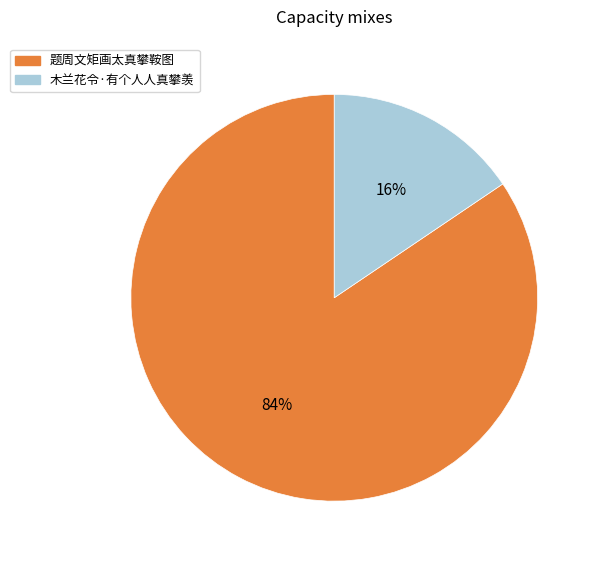

To the nearest percent, what percentage of the pie is 题周文矩画太真攀鞍图?

84%